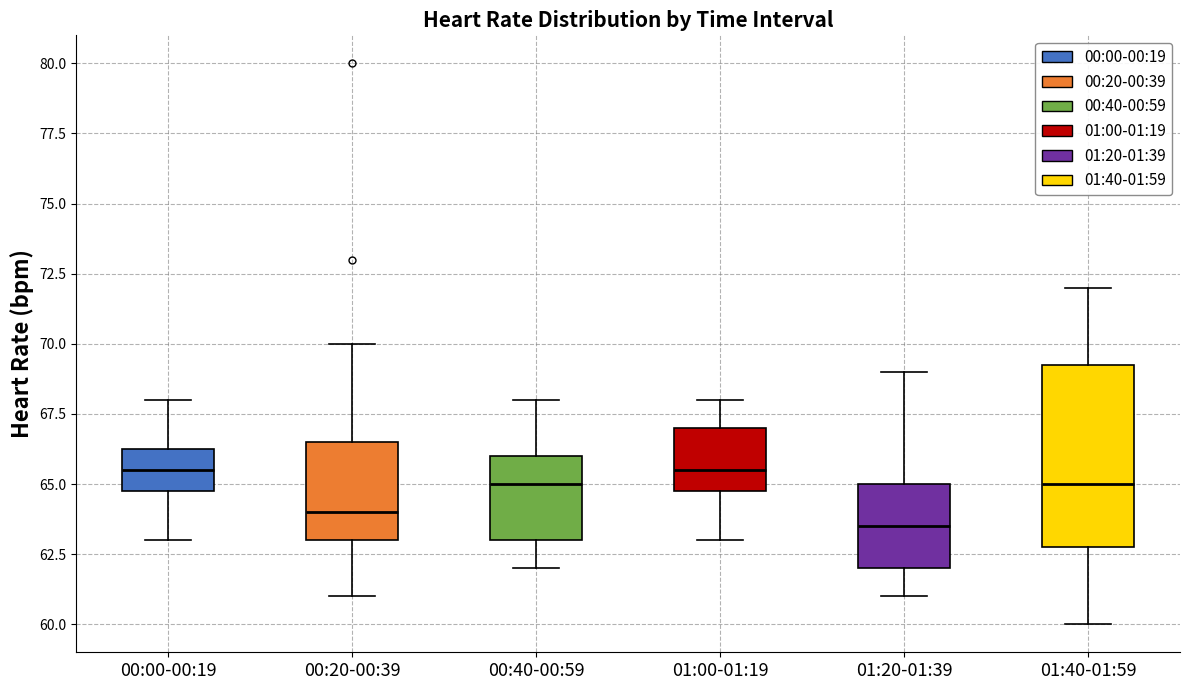

Reading left to right, read every box against the y-axis: the position of its median line, the range the box covers, and the ends of its whiskers. The values are not printed on the chart, so give them approximately, as read against the axis.

00:00-00:19: median 65.5, box 65.0 to 66.5, whiskers 63.0 to 68.0
00:20-00:39: median 64.0, box 63.0 to 66.5, whiskers 61.0 to 70.0
00:40-00:59: median 65.0, box 63.0 to 66.0, whiskers 62.0 to 68.0
01:00-01:19: median 65.5, box 65.0 to 67.0, whiskers 63.0 to 68.0
01:20-01:39: median 63.5, box 62.0 to 65.0, whiskers 61.0 to 69.0
01:40-01:59: median 65.0, box 63.0 to 69.5, whiskers 60.0 to 72.0